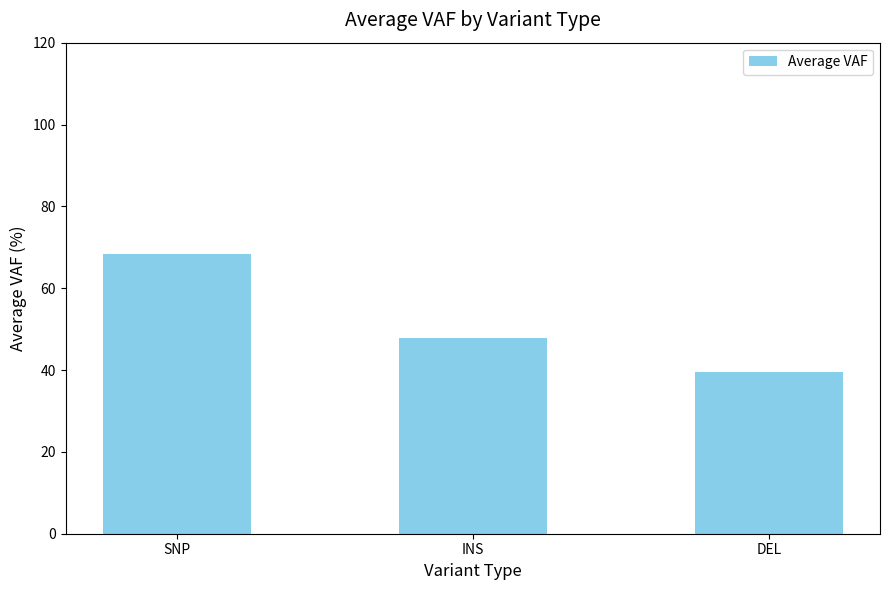

What is the average value?

51.9